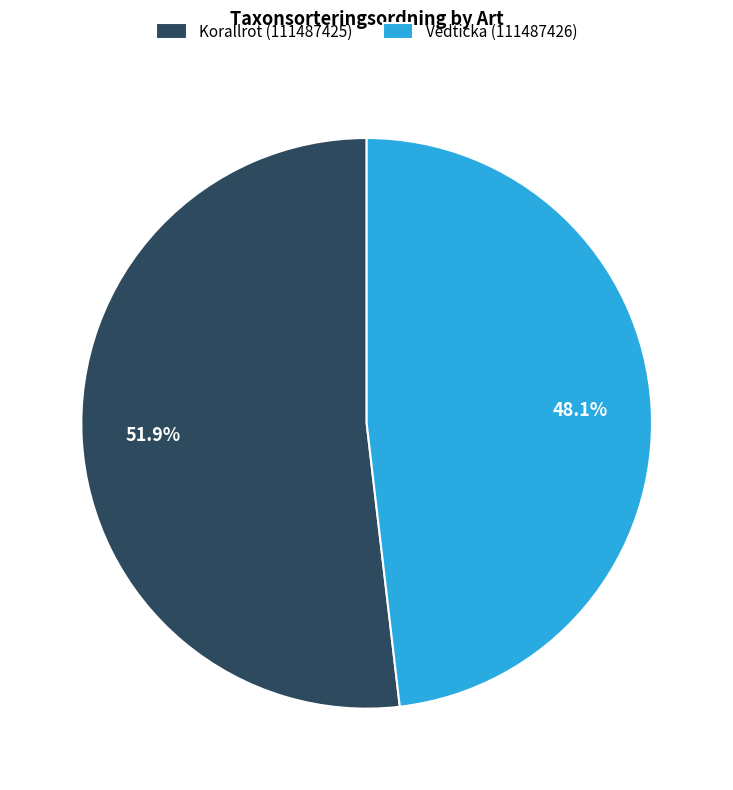

Rank the categories by value from lowest to highest.

Vedticka (111487426), Korallrot (111487425)